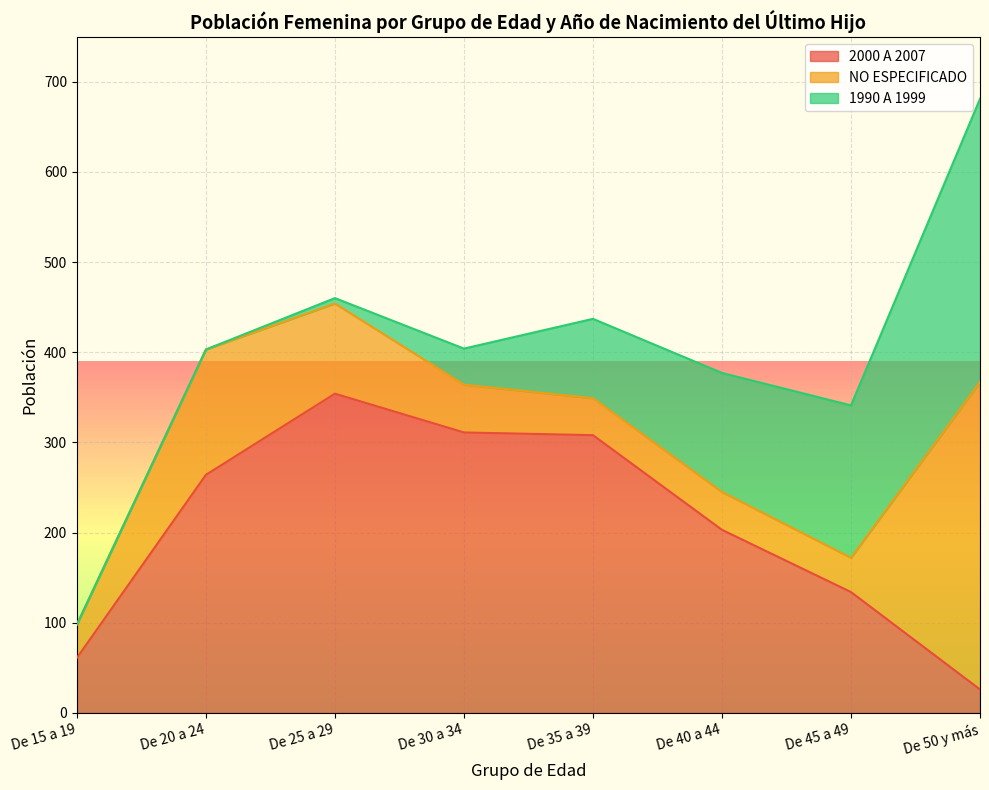

What is the label of the 4th point from the left?

De 30 a 34